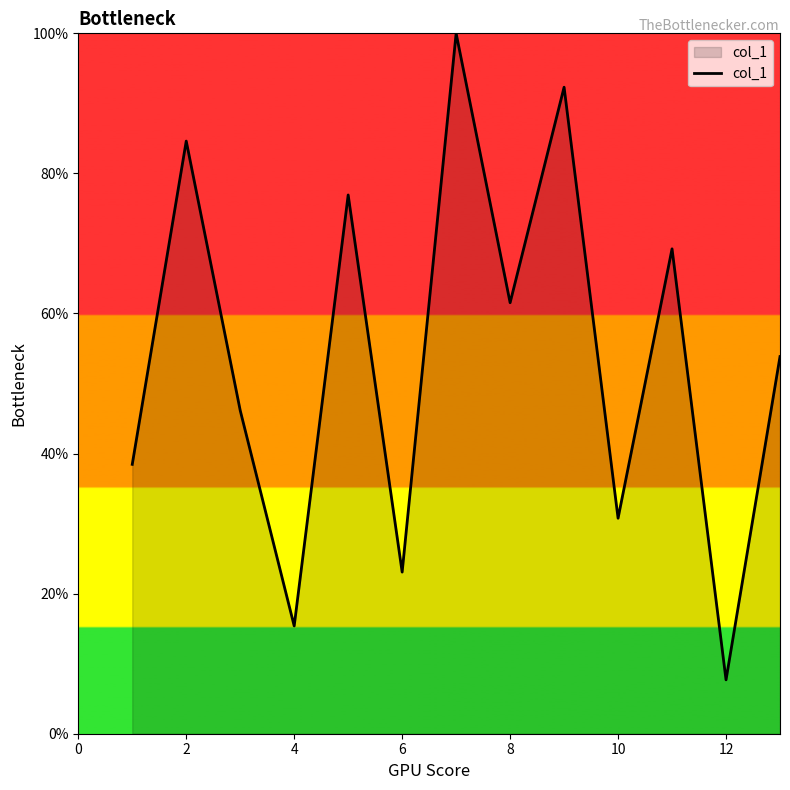

Reading left to right, what are all the values shown in this chart?

38.5	84.6	46.2	15.4	76.9	23.1	100.0	61.5	92.3	30.8	69.2	7.7	53.8